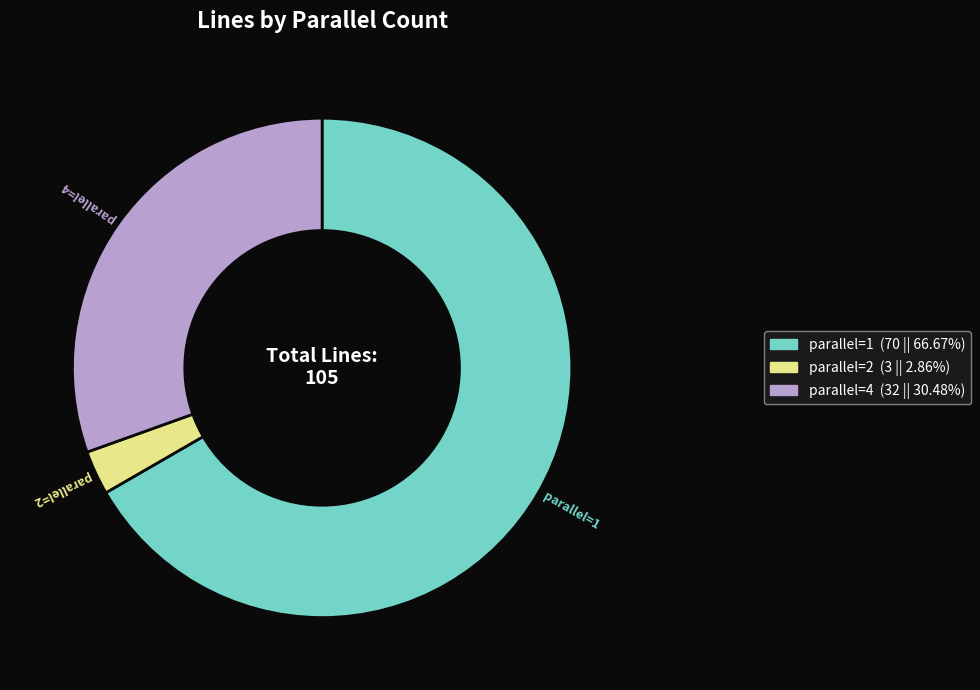

Does any single category account for the majority?

Yes